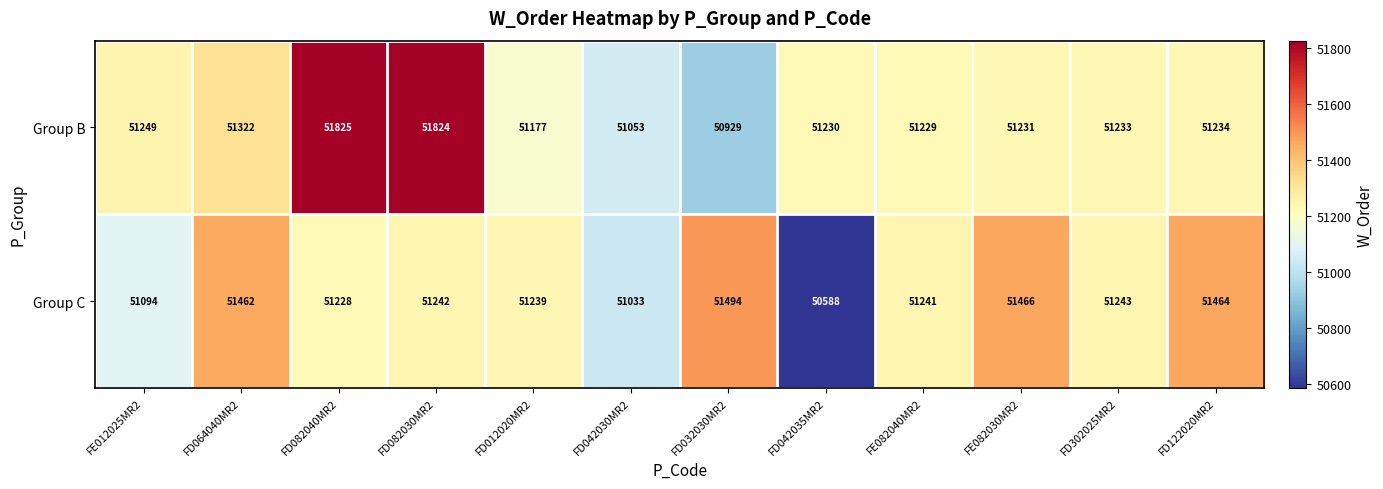

What is the minimum value shown in the chart?

50588